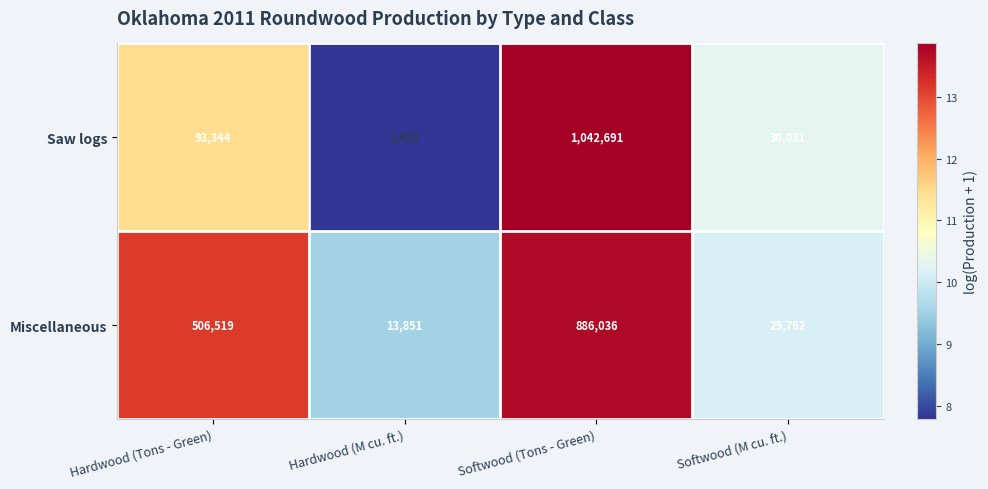

How many categories are shown in the chart?

4